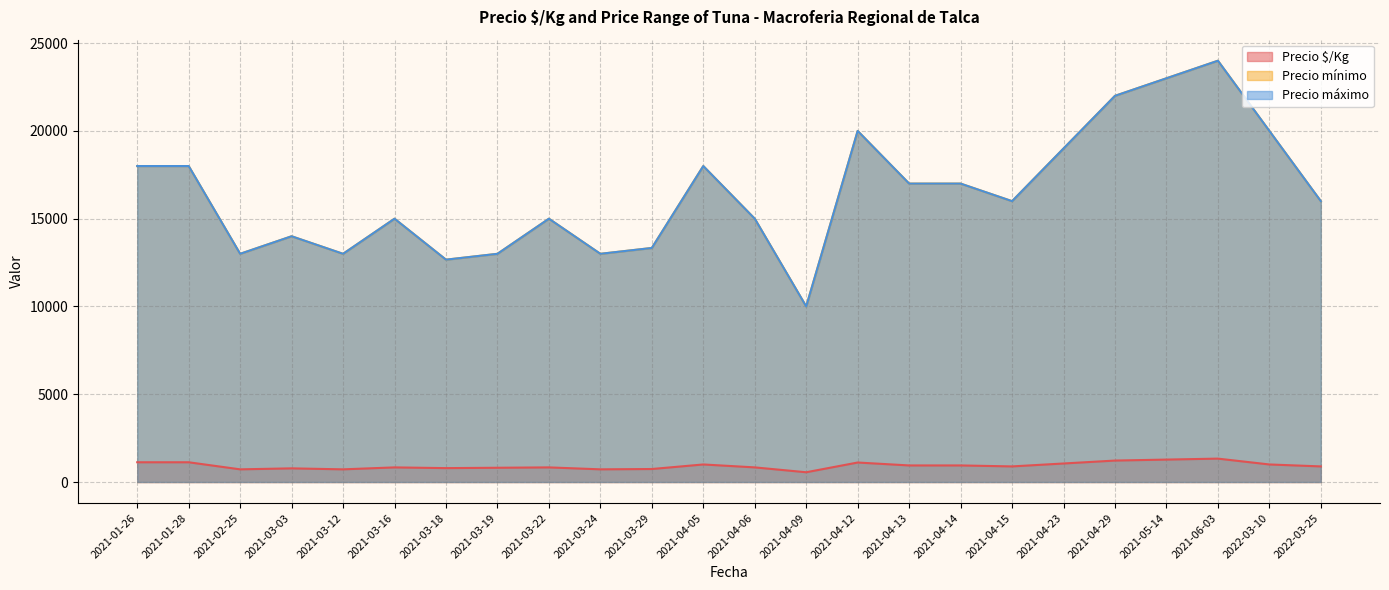

The Precio $/Kg series shows 889 at 2021-04-13. True or false?

True